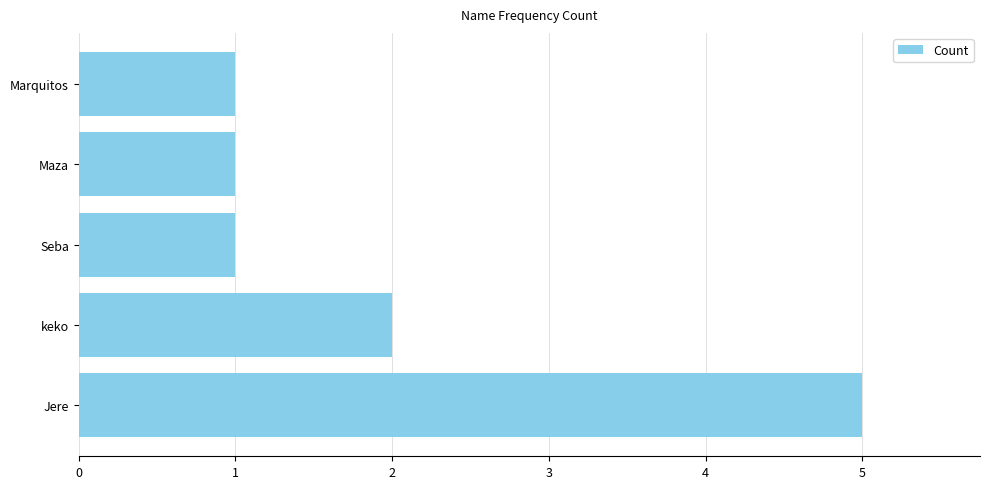

What is the change in value from Jere to keko?

-3